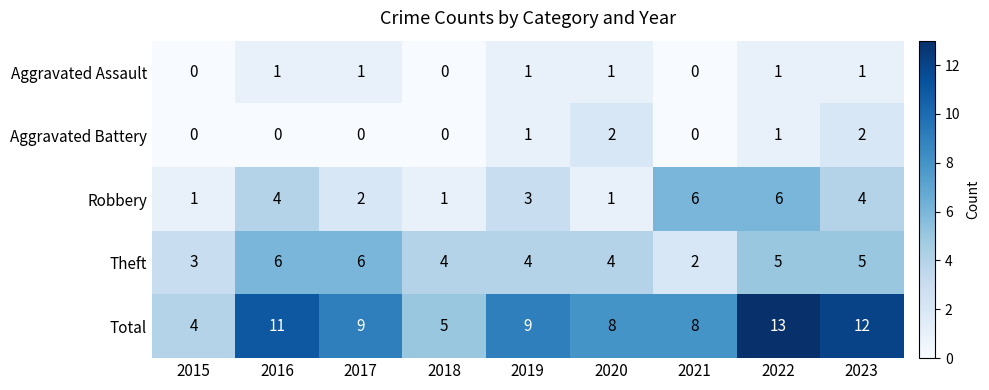

What is the difference between the maximum and minimum values in the Robbery series?

5